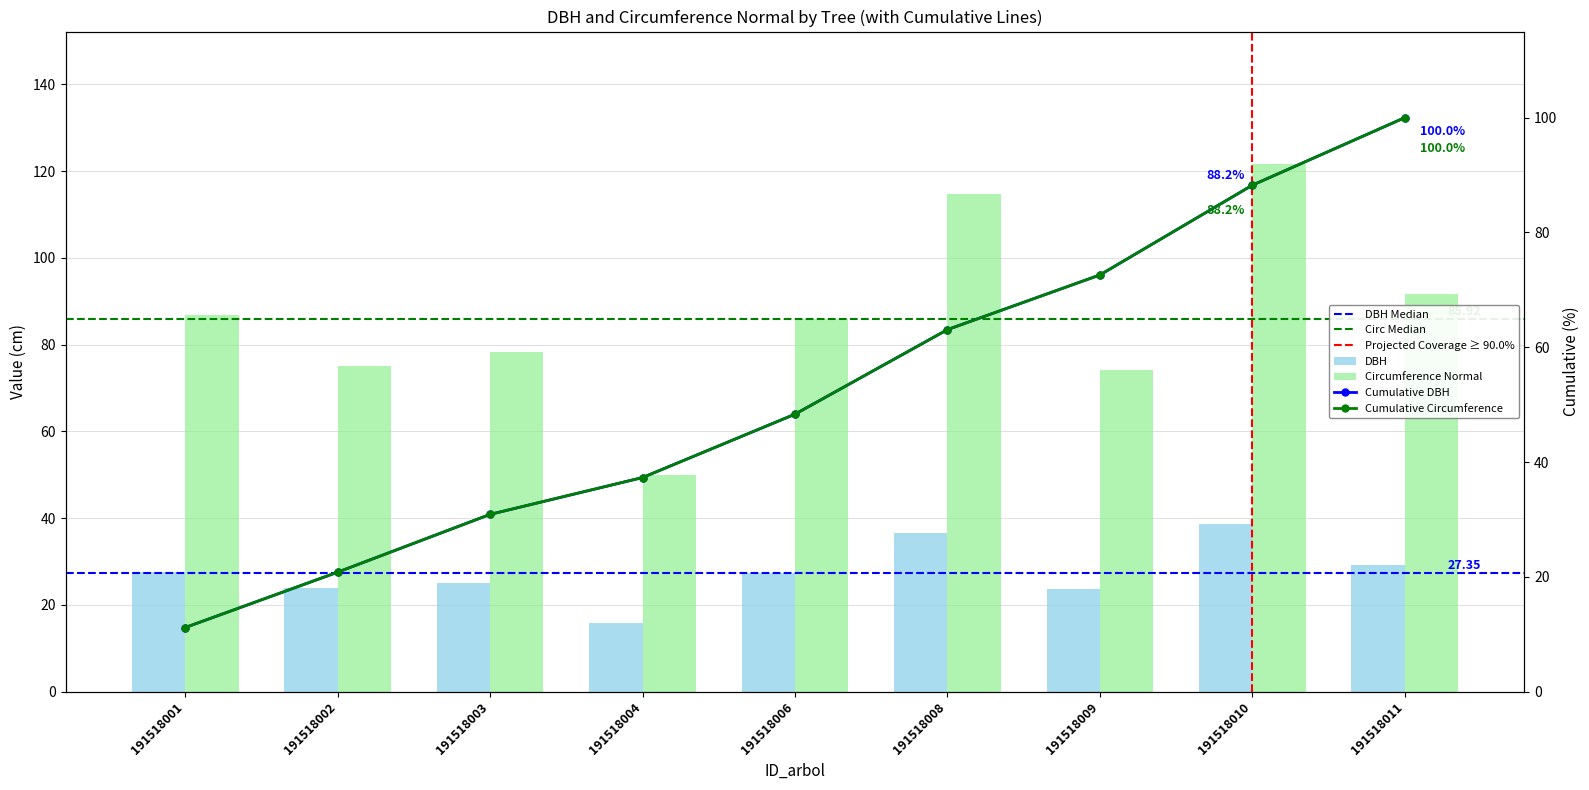

What is the sum of the dbh values at 191518006 and 191518004?

43.2